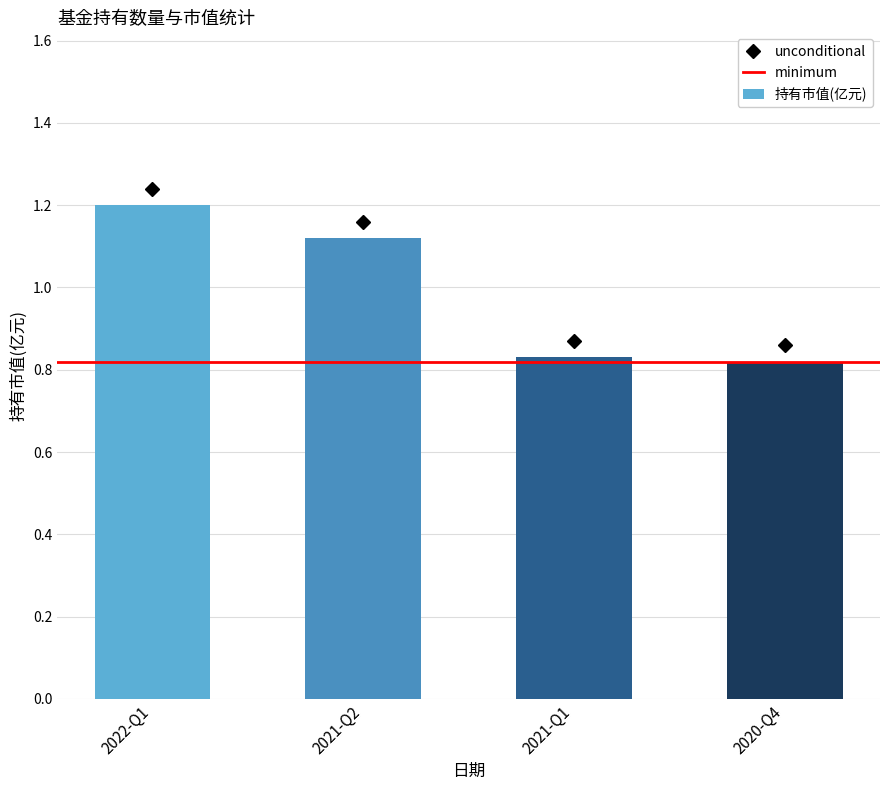

What is the change in value from 2022-Q1 to 2021-Q1?

-0.4